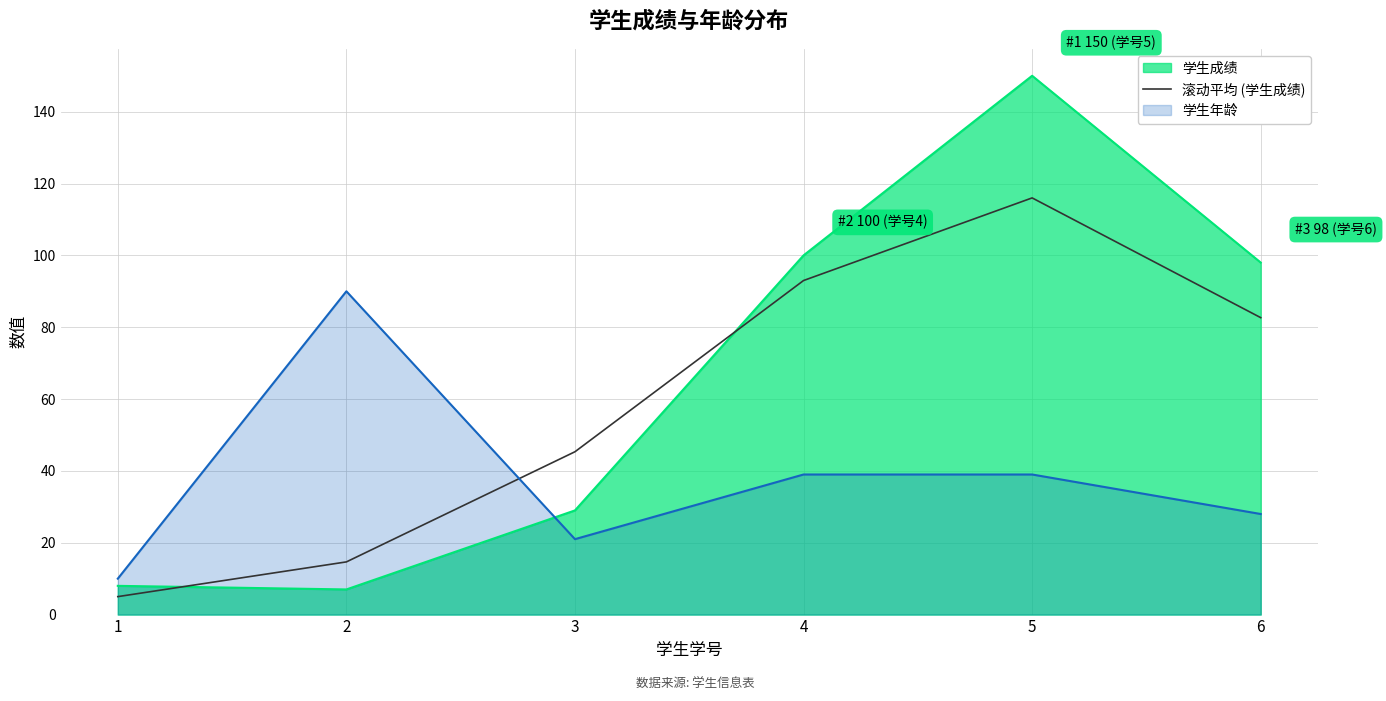

Which category has the lowest value across all series?

1